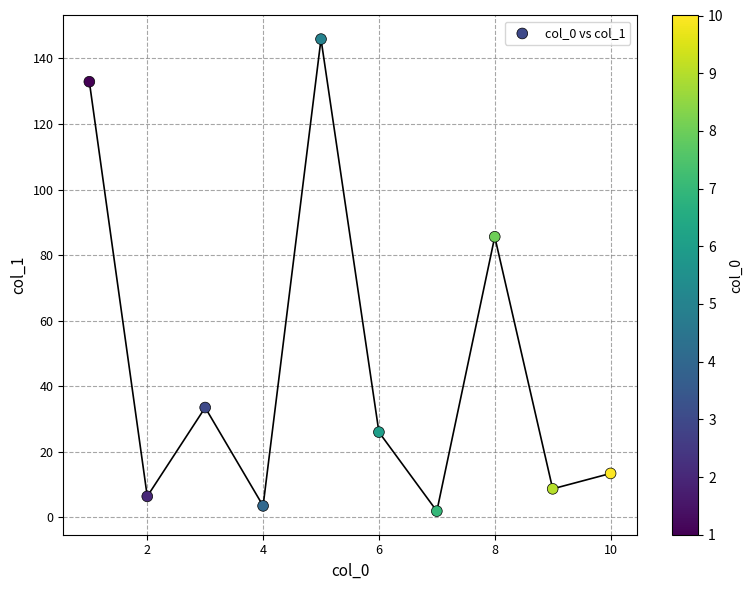

What is the average Y value?

45.8